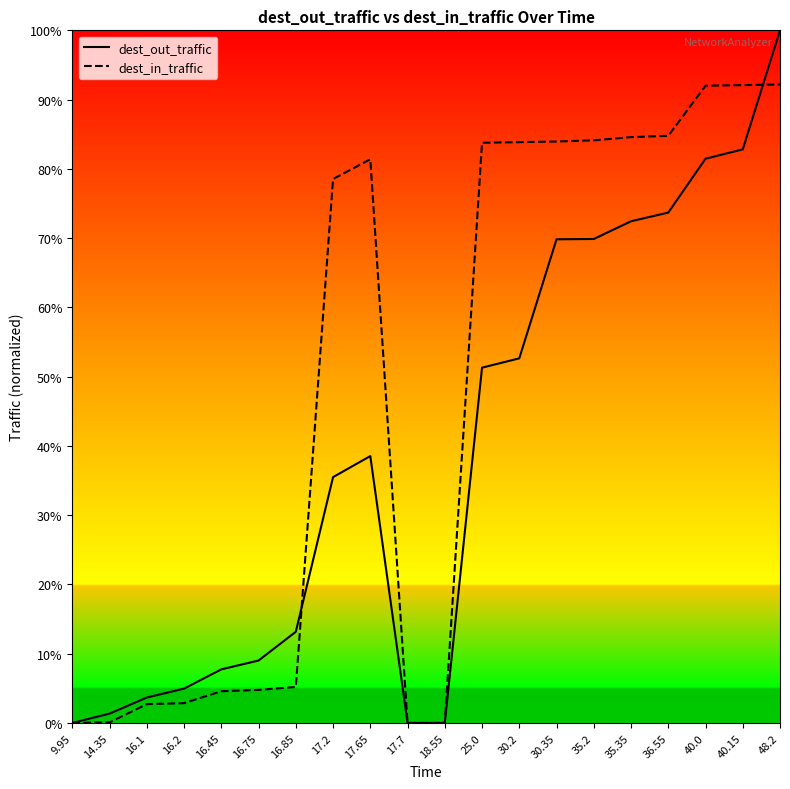

What is the average value of the dest_out_traffic series?

0.4